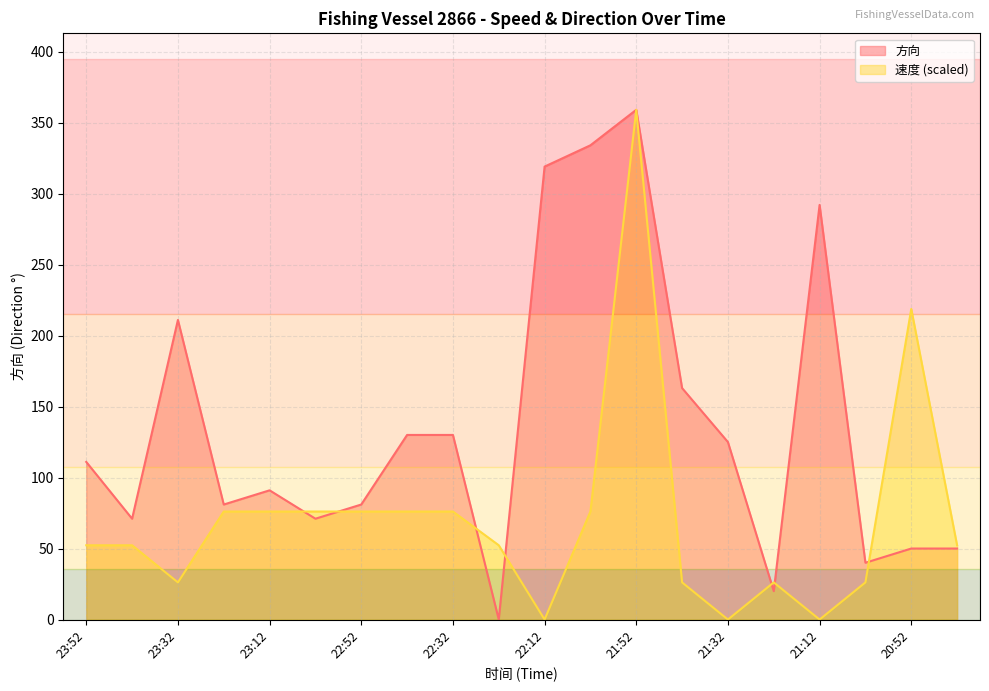

List the labels in order of 方向 value, smallest first.

22:22, 21:22, 21:02, 20:52, 20:42, 23:42, 23:02, 23:22, 22:52, 23:12, 23:52, 21:32, 22:42, 22:32, 21:42, 23:32, 21:12, 22:12, 22:02, 21:52